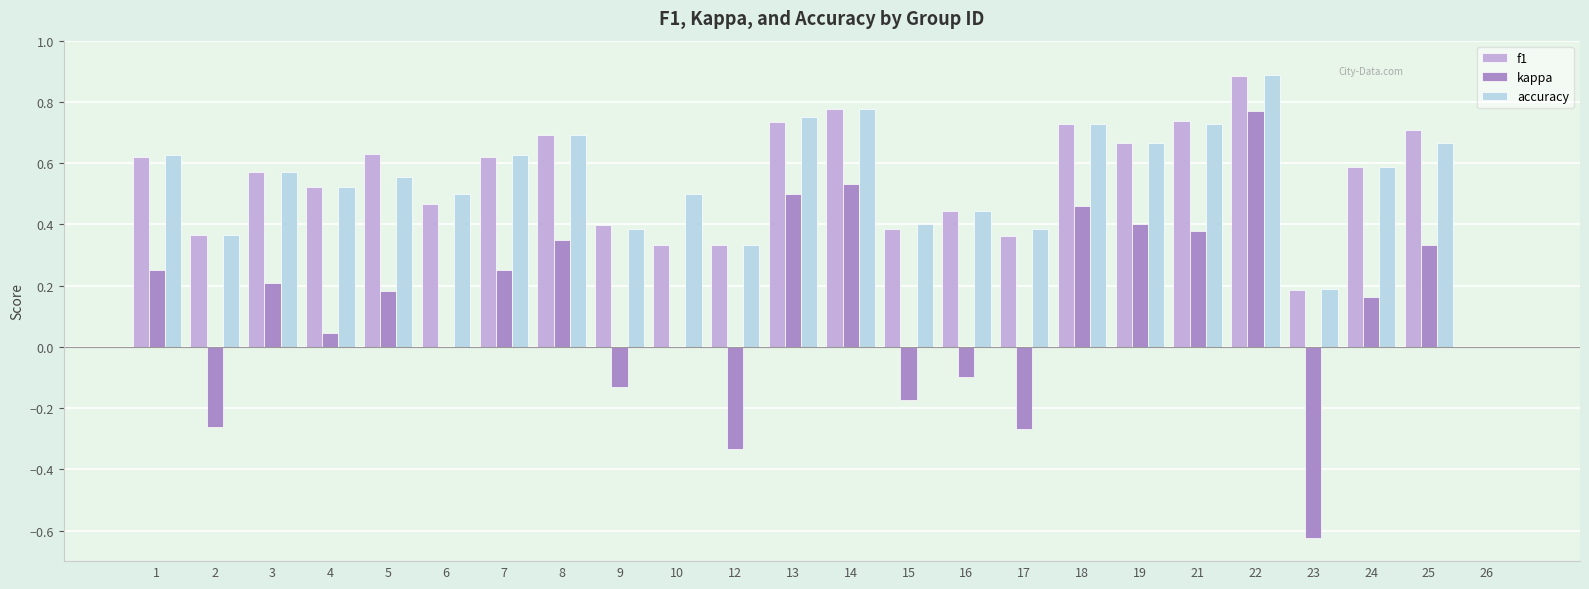

Between 22 and 23, which series saw the biggest shift?

kappa